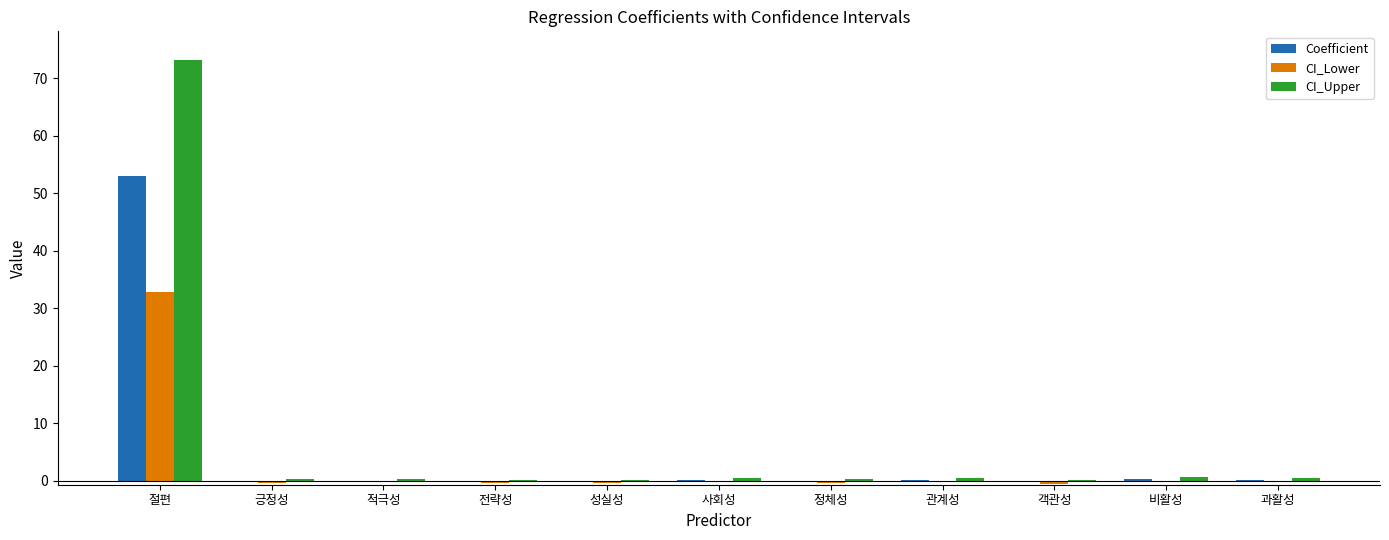

True or false: Coefficient has a value of -0.0 at 적극성.

True